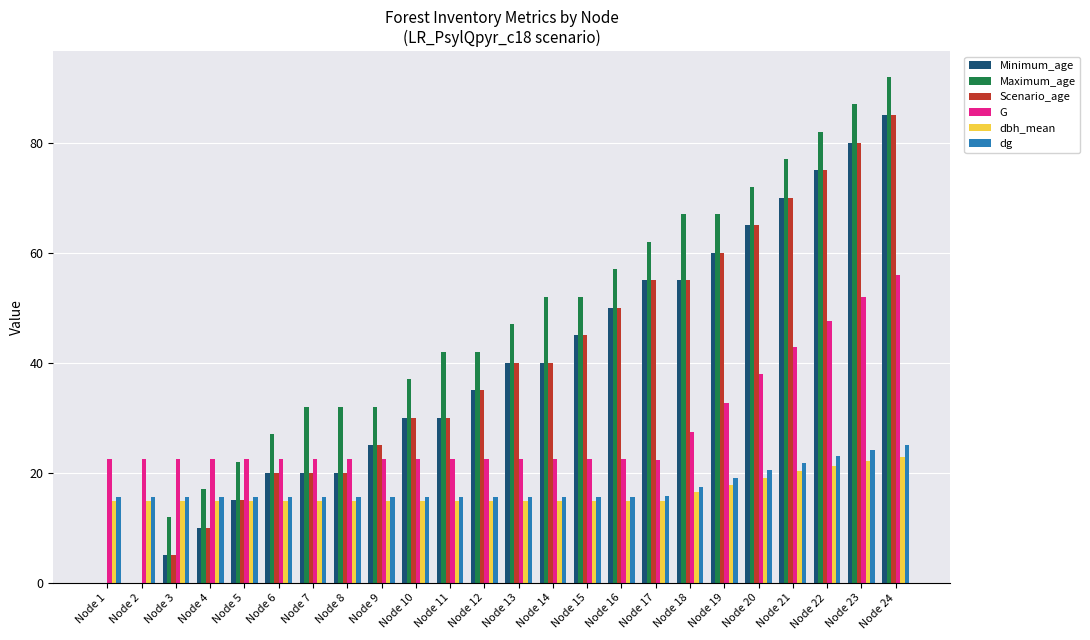

What is the total value across all series at Node 13?

180.0